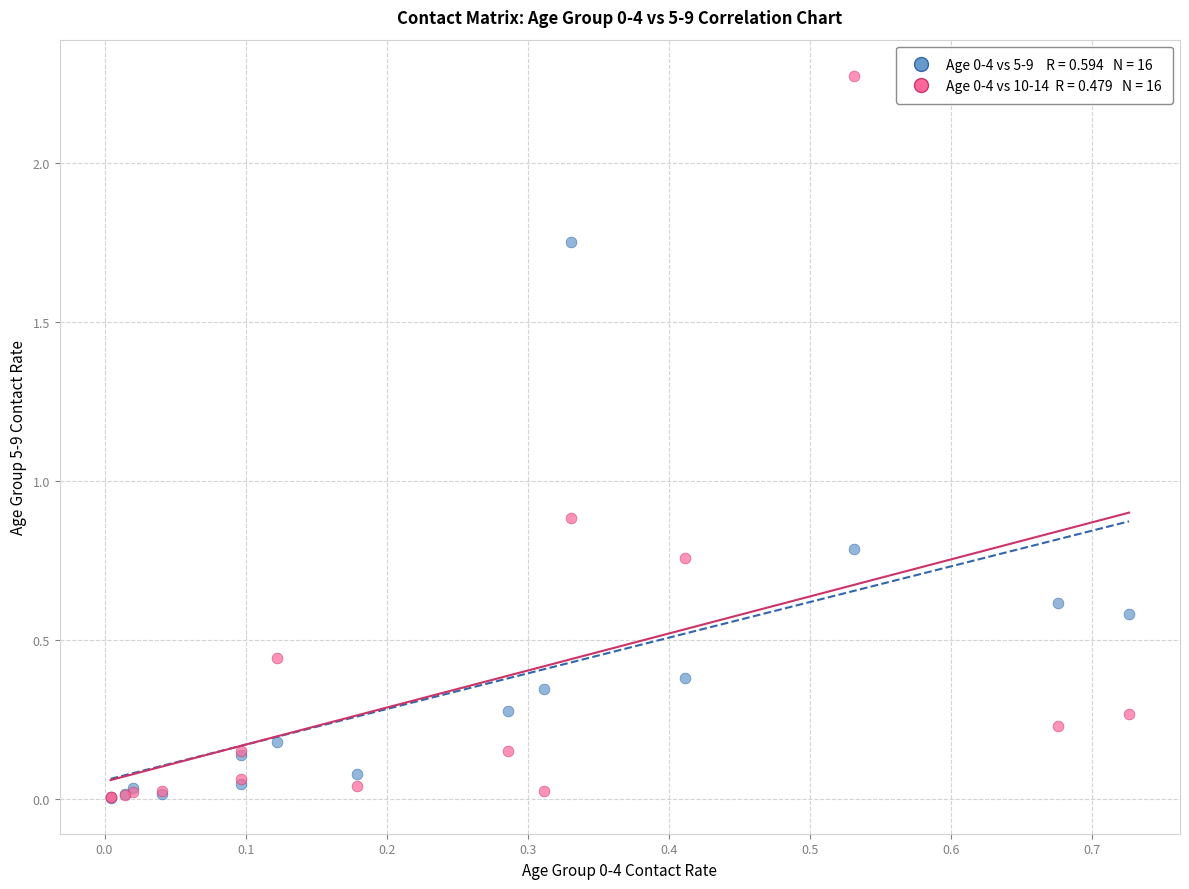

Across all series, what Y value is closest to 1?

0.9